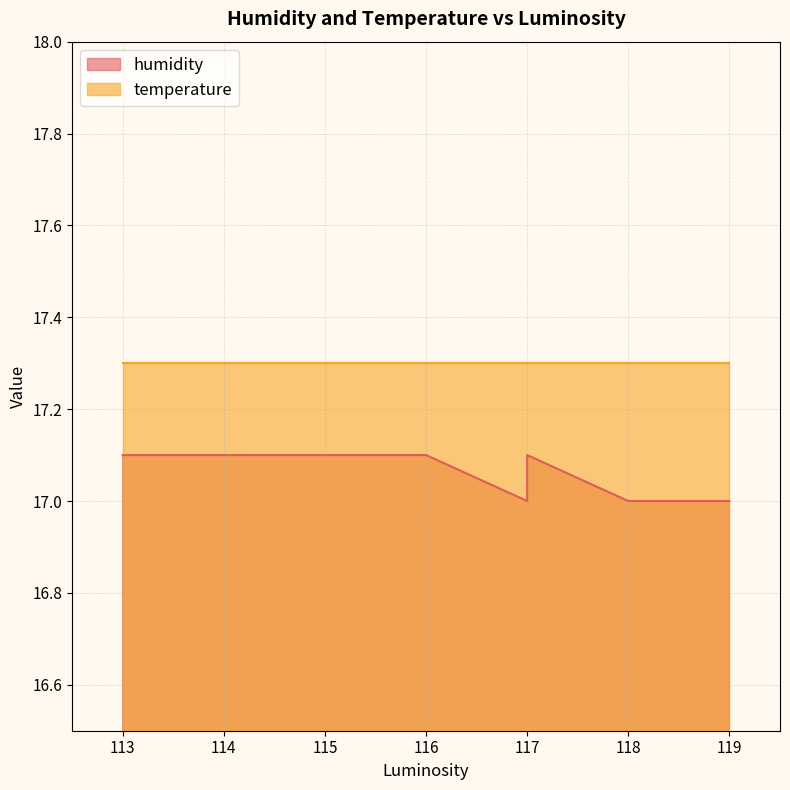

True or false: humidity and temperature intersect in this chart.

False